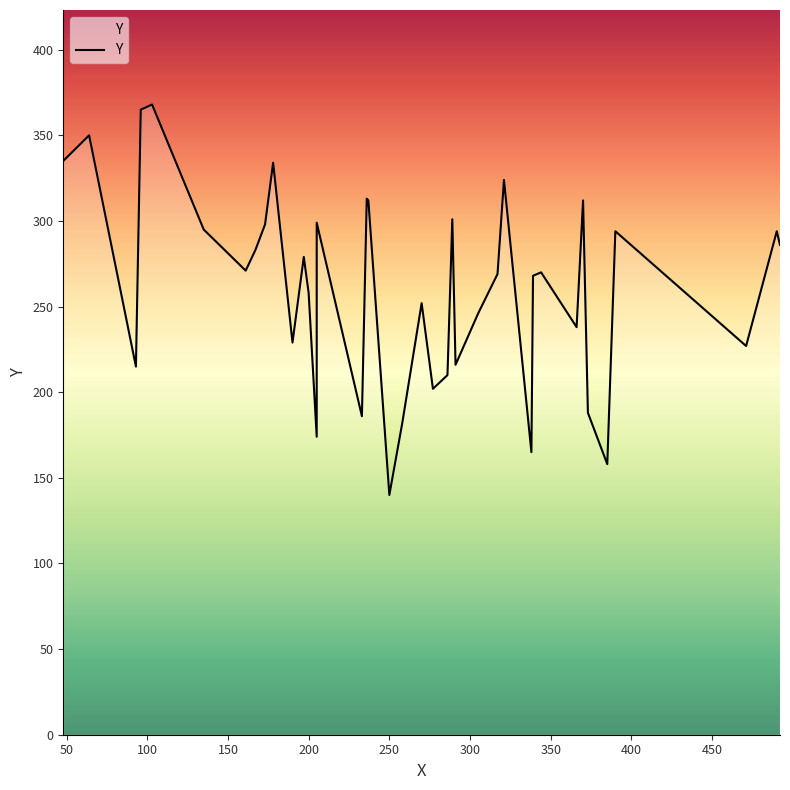

Read the value at 237, to the nearest 5.

310